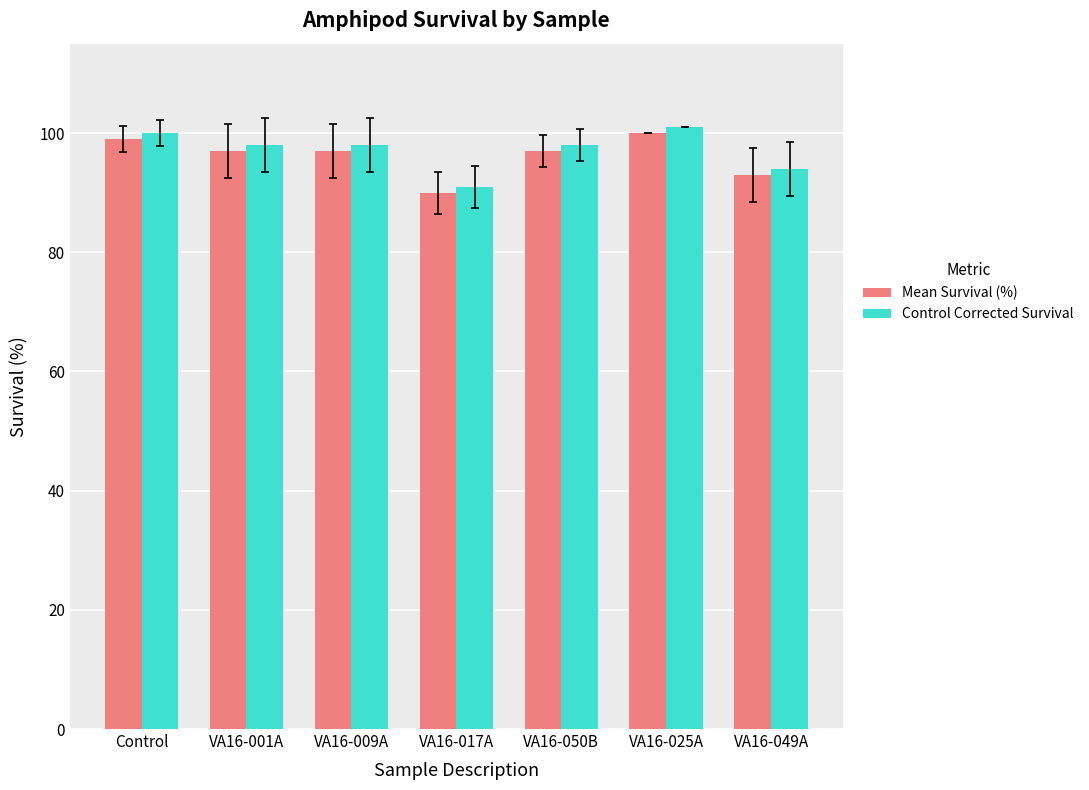

How many series are shown in this chart?

2